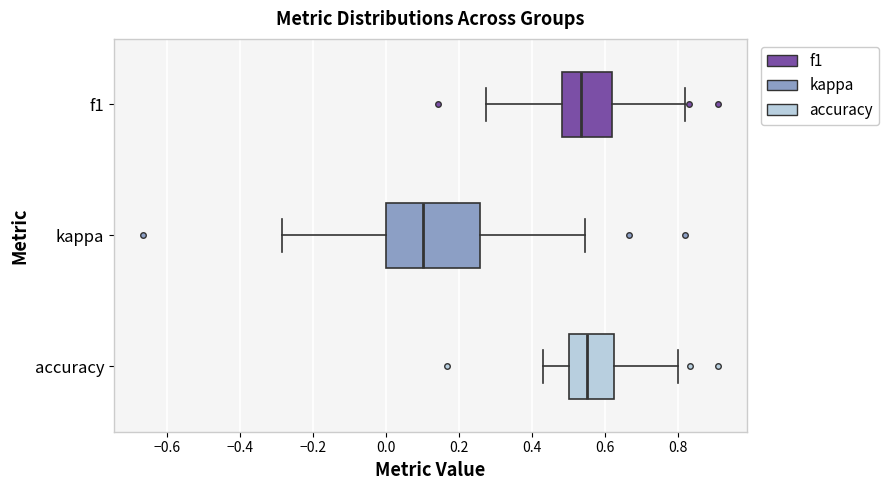

Where does the left whisker of the box for accuracy end on the x-axis? The values are not printed on the chart, so give them approximately, as read against the axis.

0.42